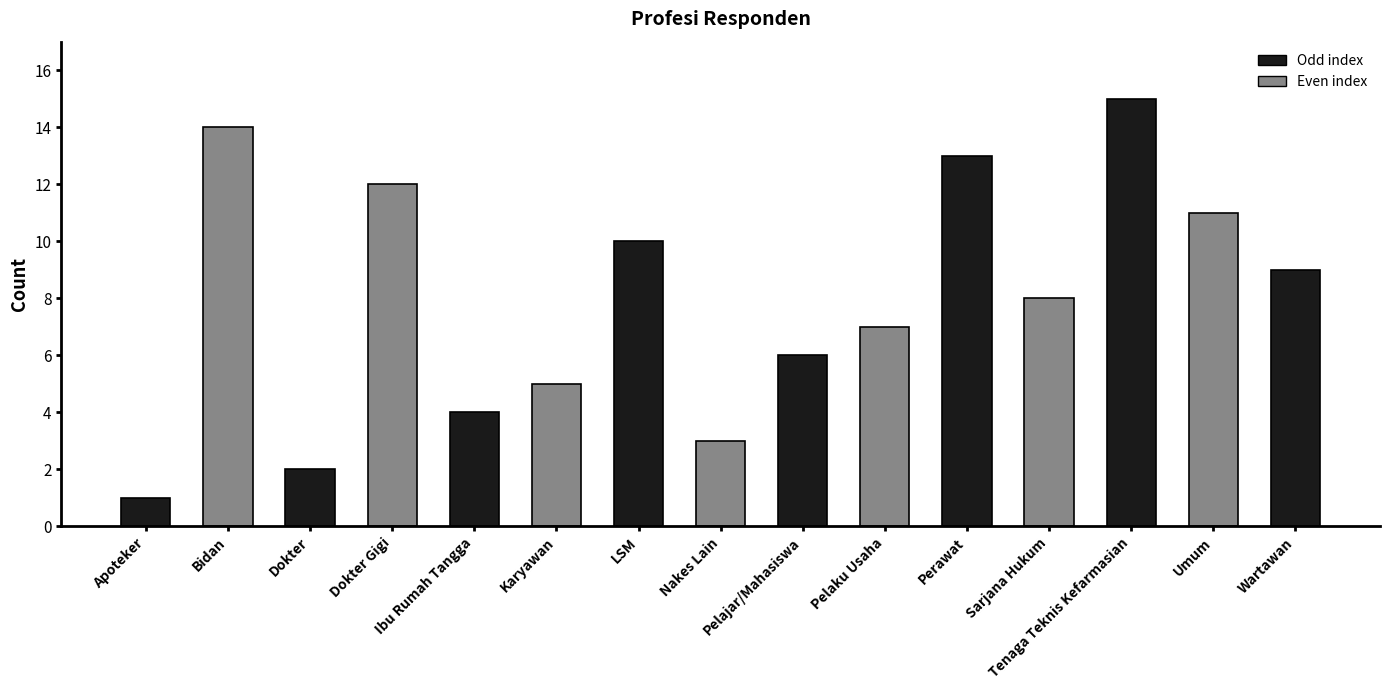

What is the greatest value displayed?

15